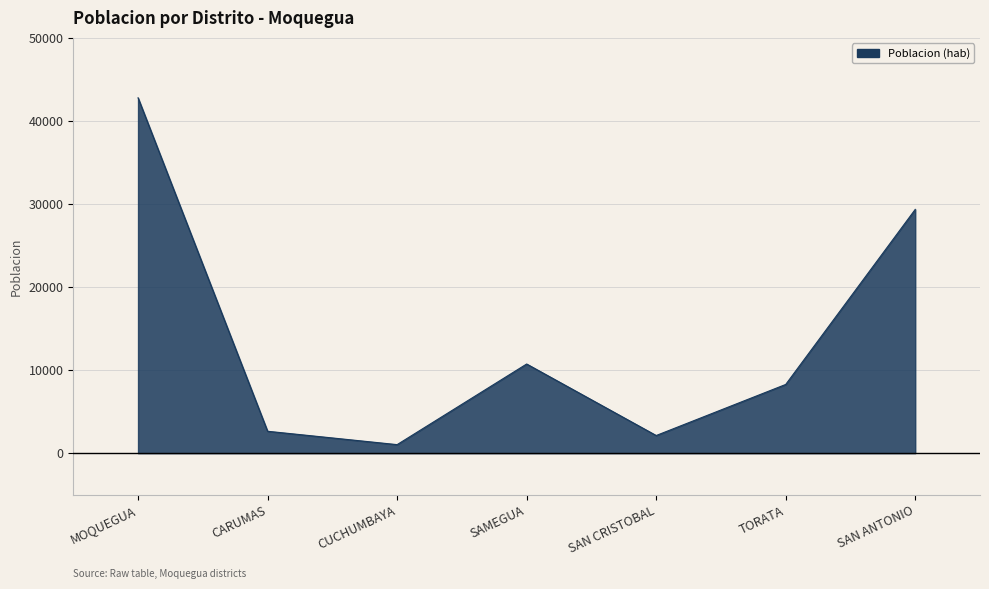

What is the average value?

13847